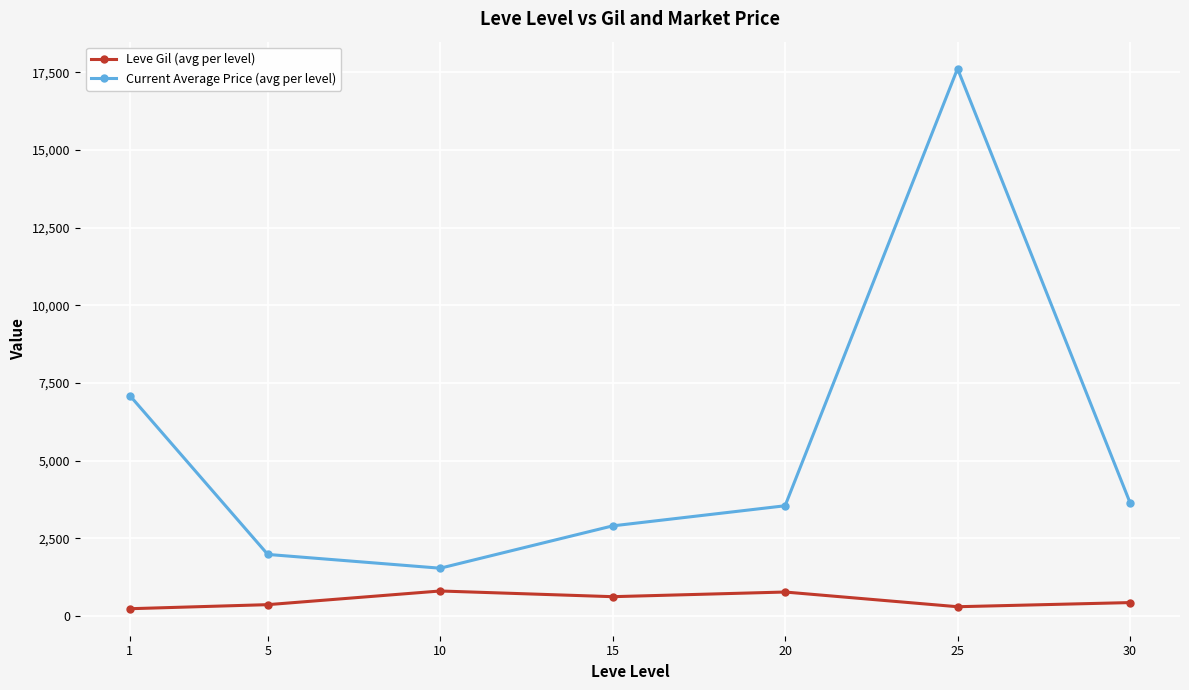

What is the highest value of the Leve Gil (avg per level) series?

803.3